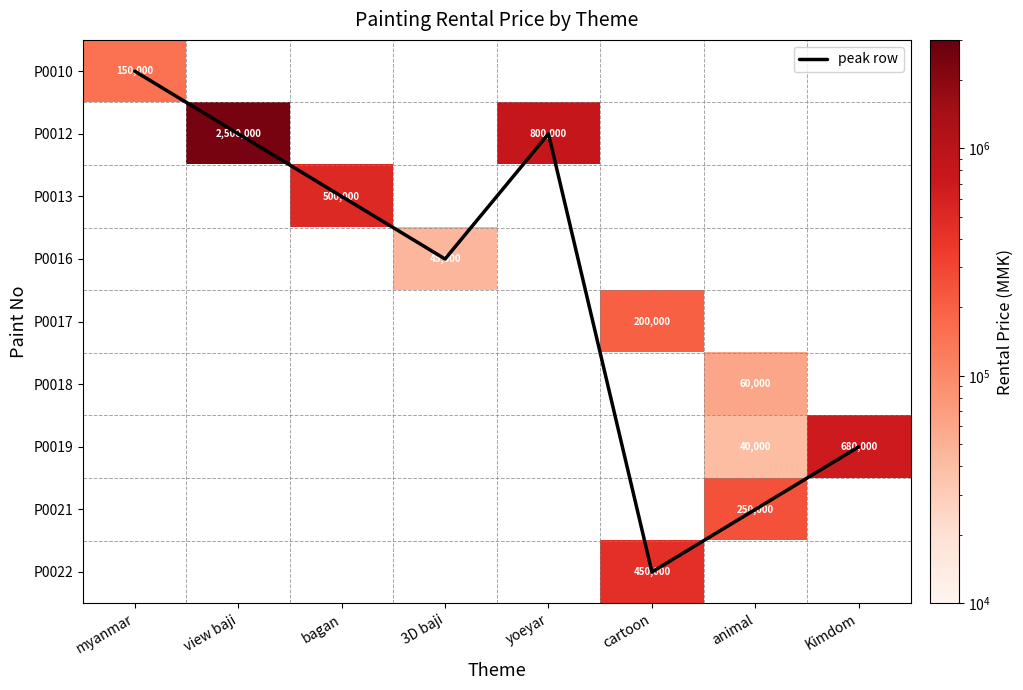

Which series has the widest spread of values?

peak row